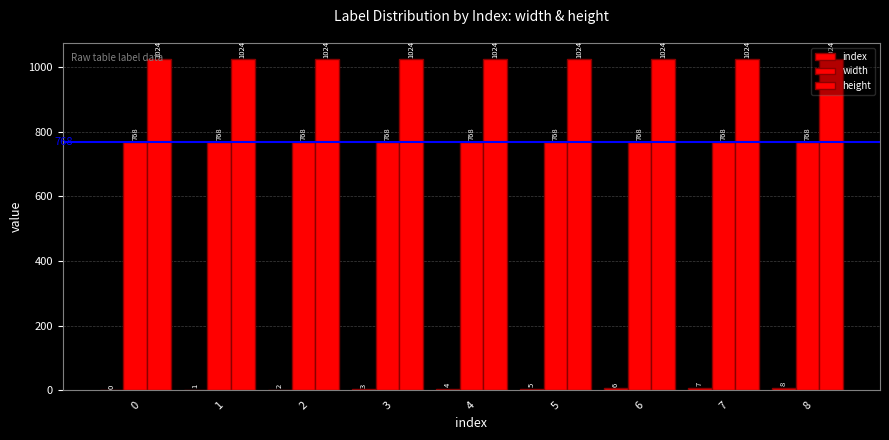

Which series has the largest total across all categories?

height